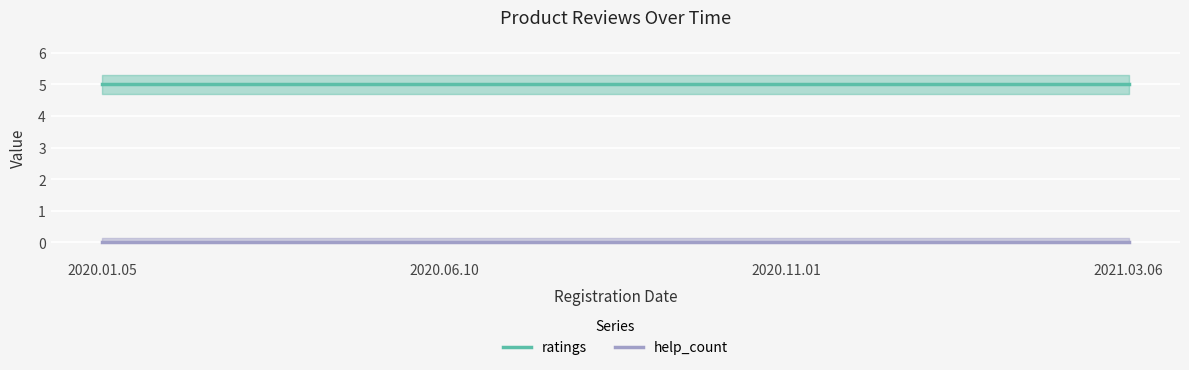

Where is help_count nearest to the value 0?

2020.01.05